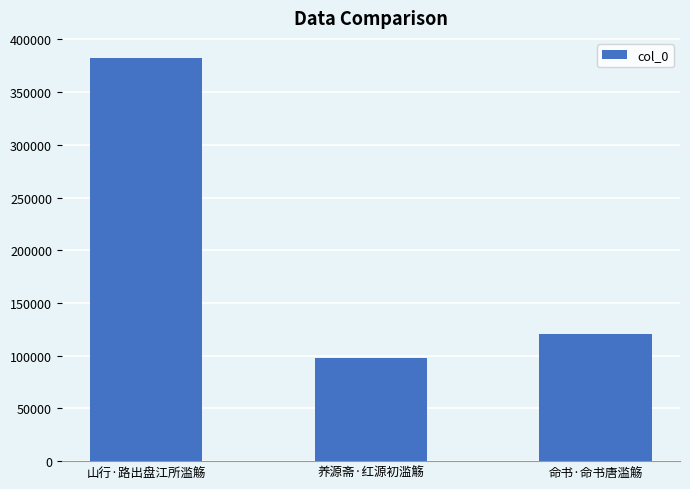

The value at 命书·命书唐滥觞 is 178358. True or false?

False